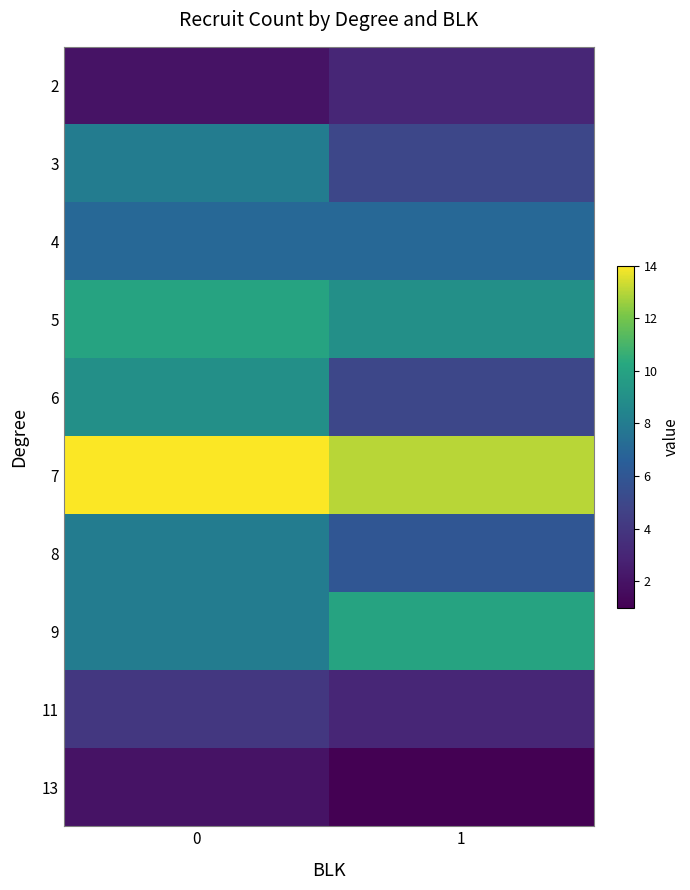

Reading right to left, extract all data points from this chart.

2: 1=3	0=2
3: 1=5	0=8
4: 1=7	0=7
5: 1=9	0=10
6: 1=5	0=9
7: 1=13	0=14
8: 1=6	0=8
9: 1=10	0=8
11: 1=3	0=4
13: 1=1	0=2